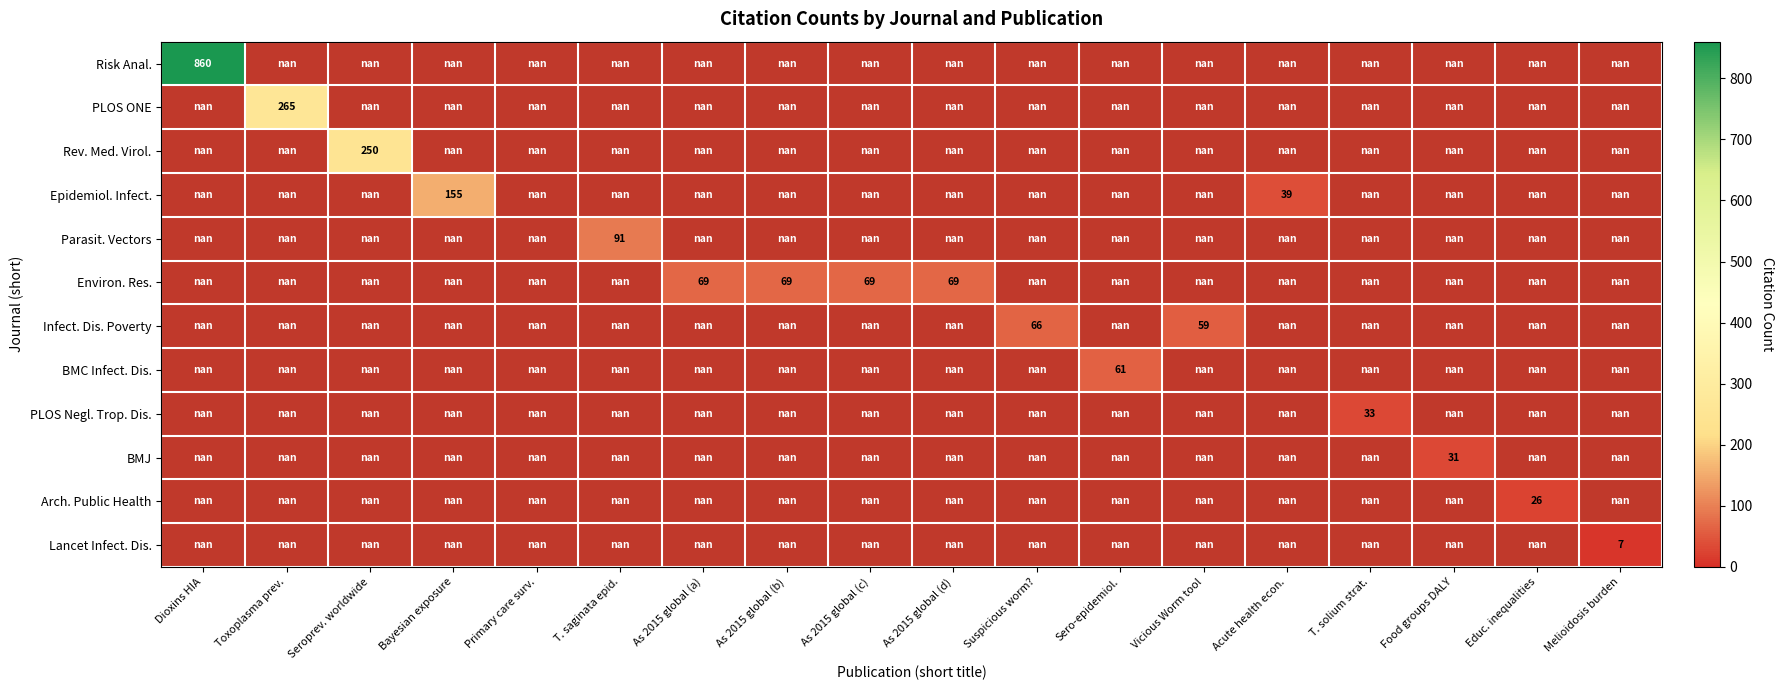

How many categories are shown in the chart?

18